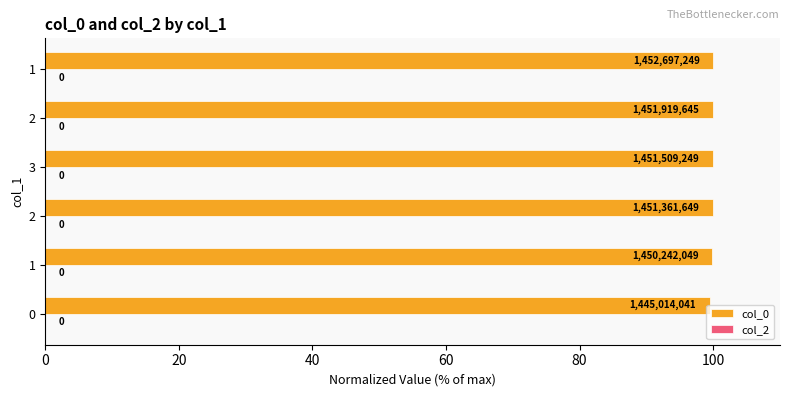

Are the bars horizontal?

Yes